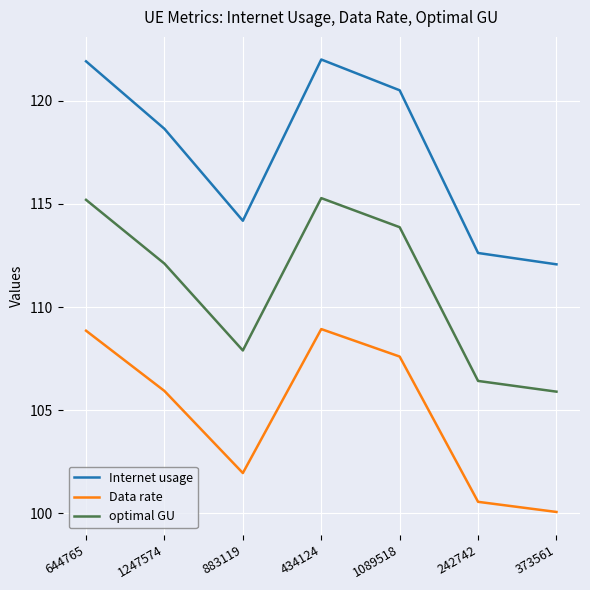

How many values in the Data rate series exceed 105?

4